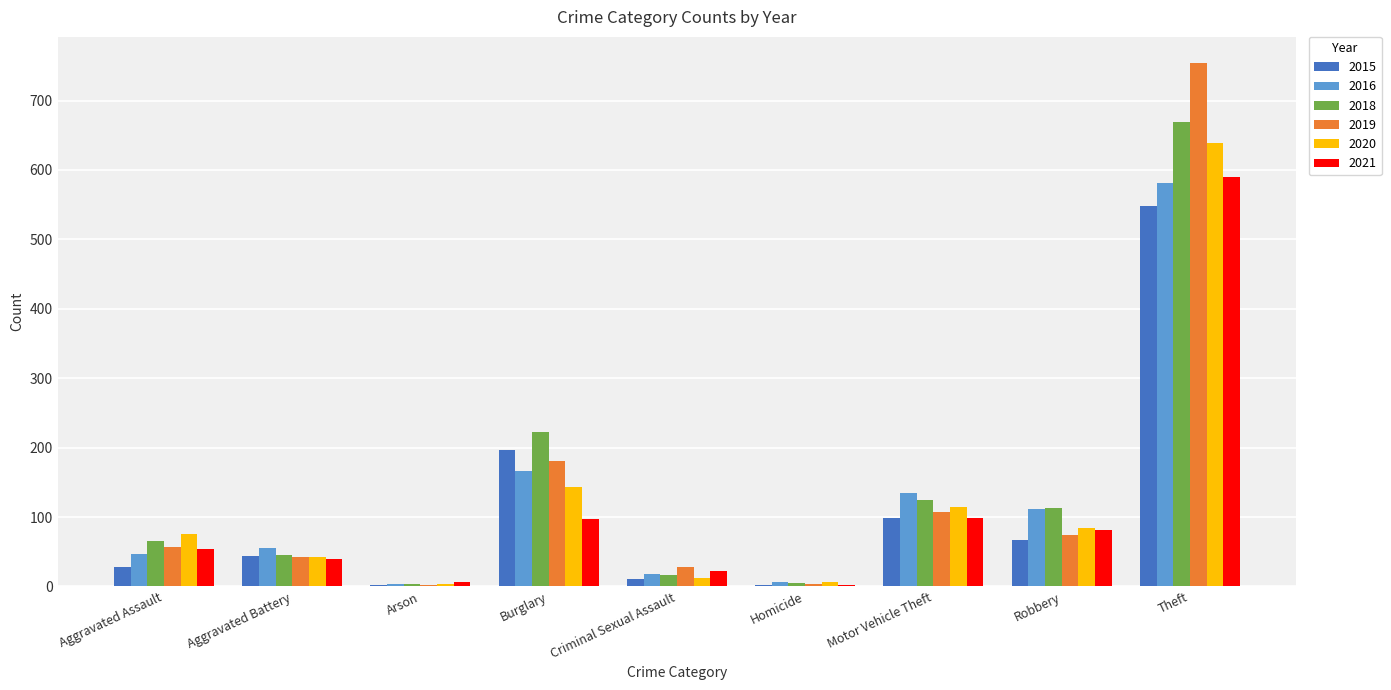

What are all the series names shown in the legend?

2015, 2016, 2018, 2019, 2020, 2021